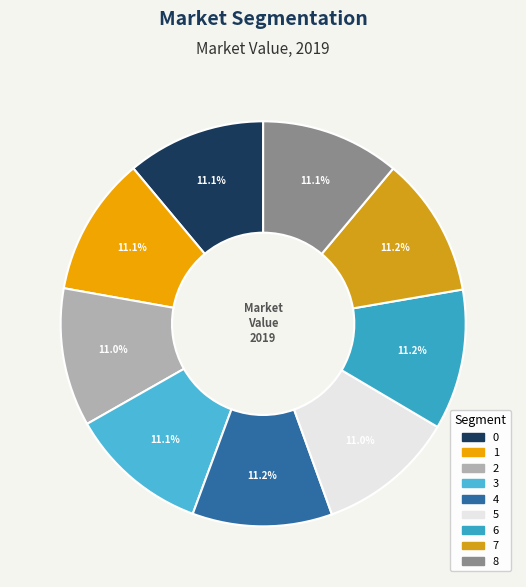

What portion of the pie excludes 5?

89.0%